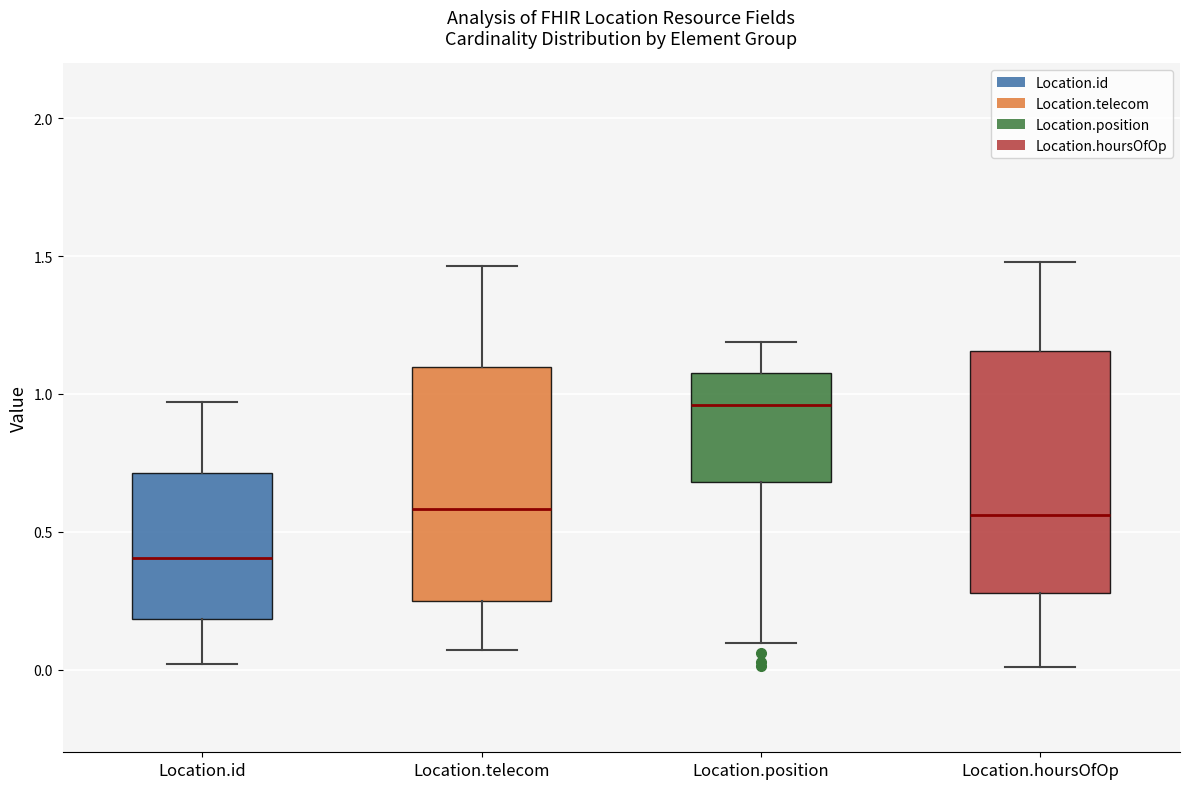

Which box has the highest median line?

Location.position